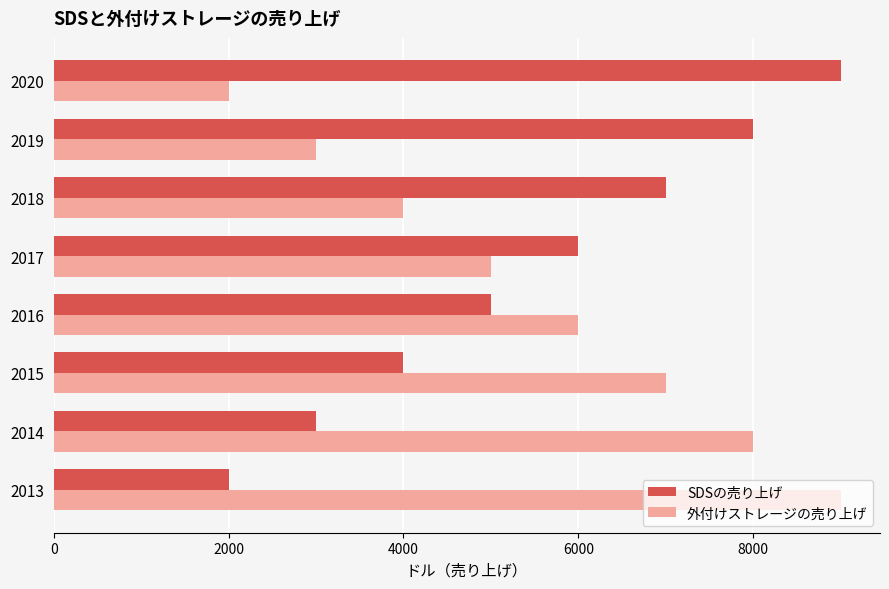

Where is SDSの売り上げ nearest to the value 5500?

2016